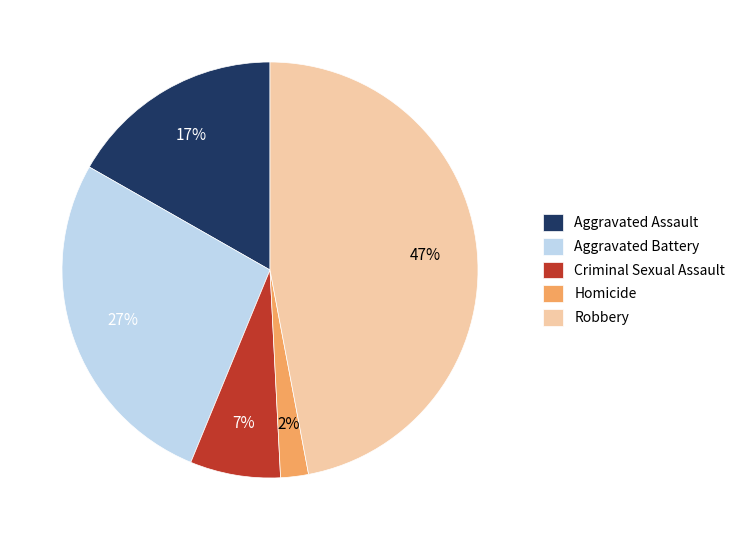

To the nearest percent, what percentage of the pie is Robbery?

47%